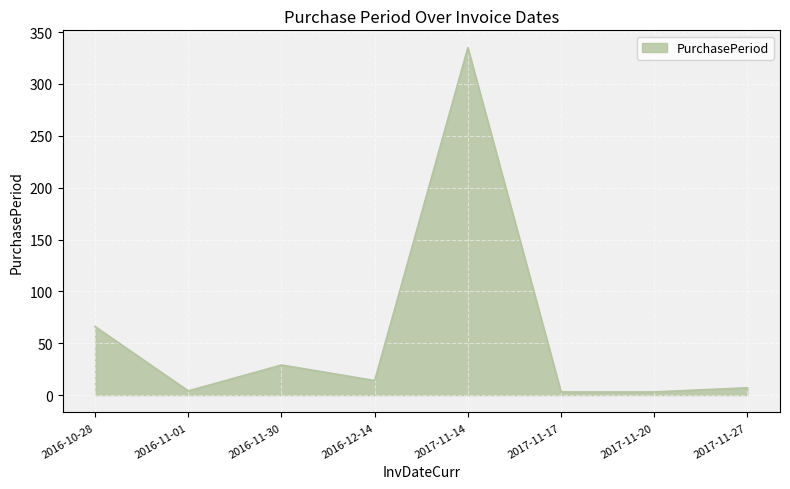

At which category does the data reach its first local peak?

2016-11-30